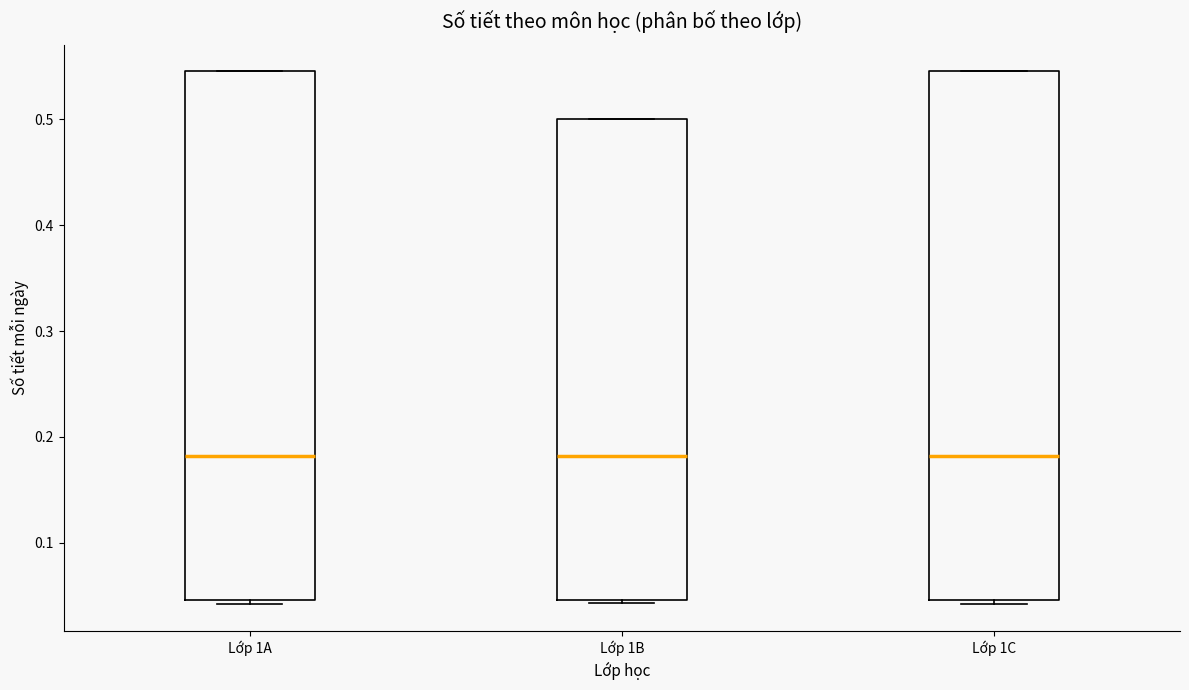

Where is the upper edge of the box for Lớp 1C on the y-axis? The values are not printed on the chart, so give them approximately, as read against the axis.

0.55